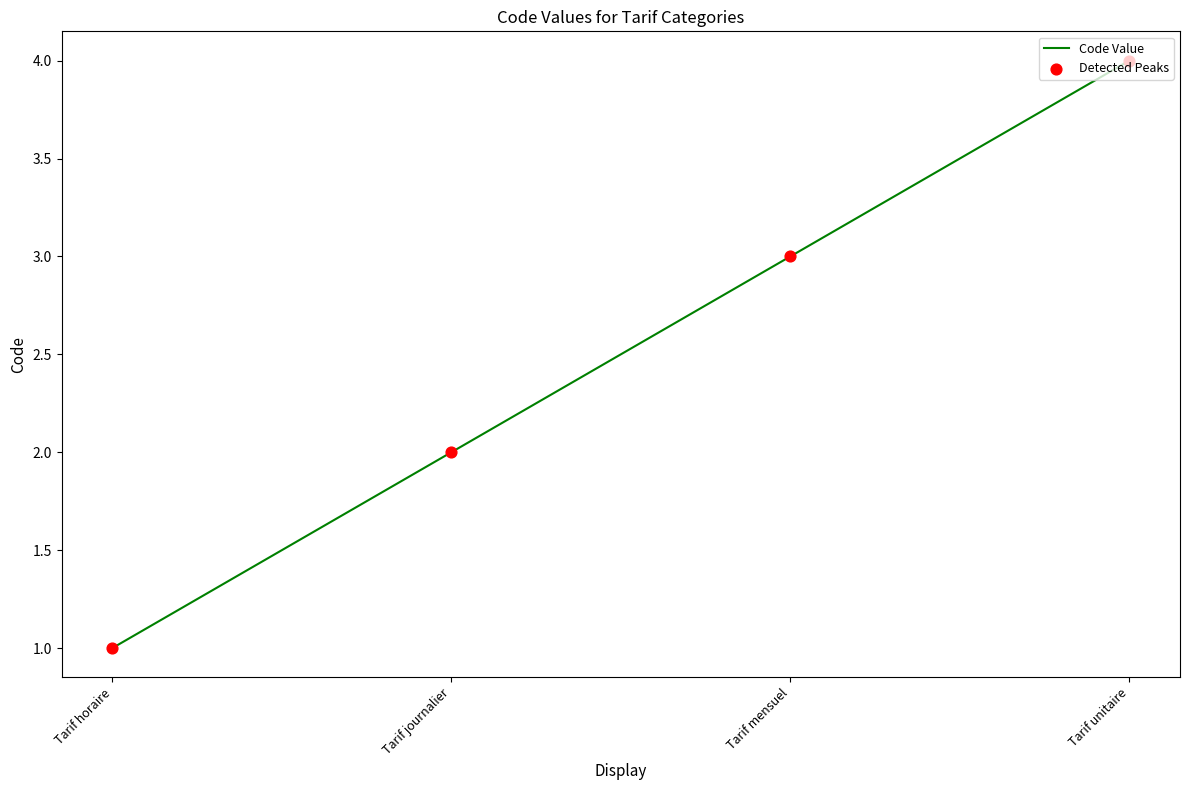

Approximately how many times larger is the value at Tarif horaire compared to Tarif mensuel?

0.3